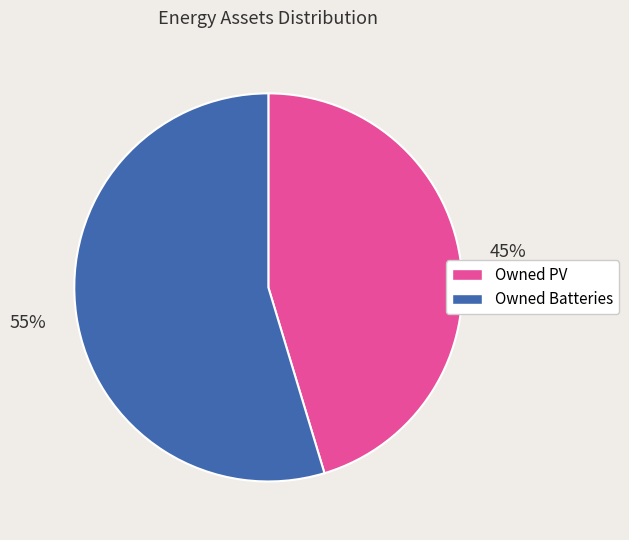

What percentage is the Owned Batteries slice, to the nearest percent?

55%